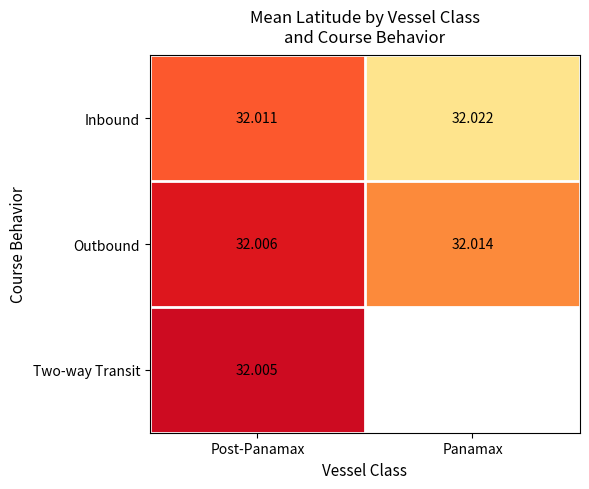

Which has a higher value, Post-Panamax or Panamax?

Panamax